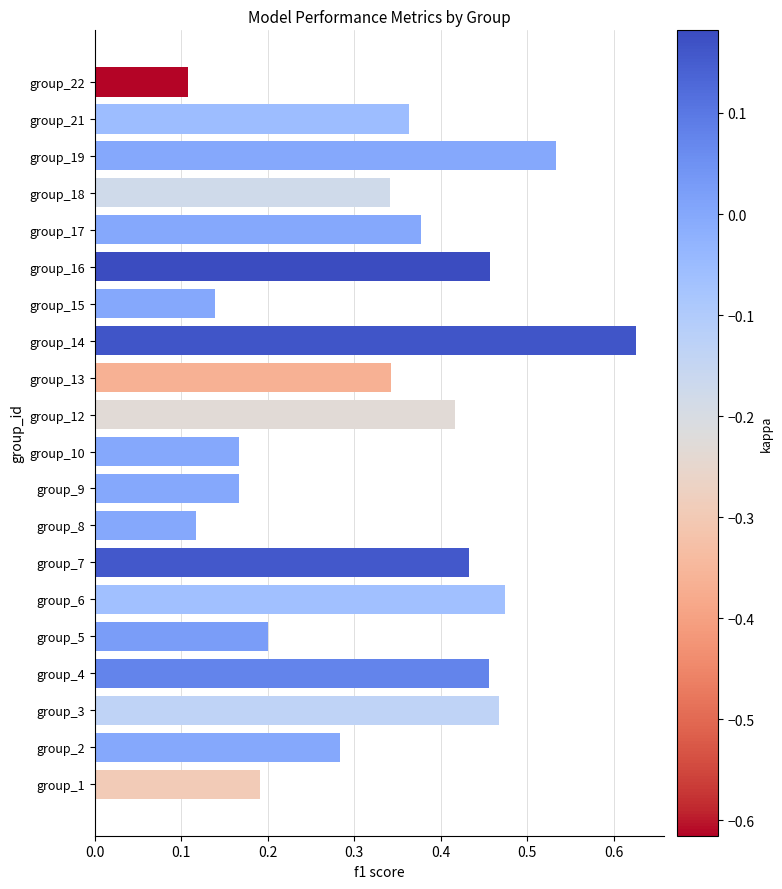

Between group_8 and group_13, which is larger?

group_13